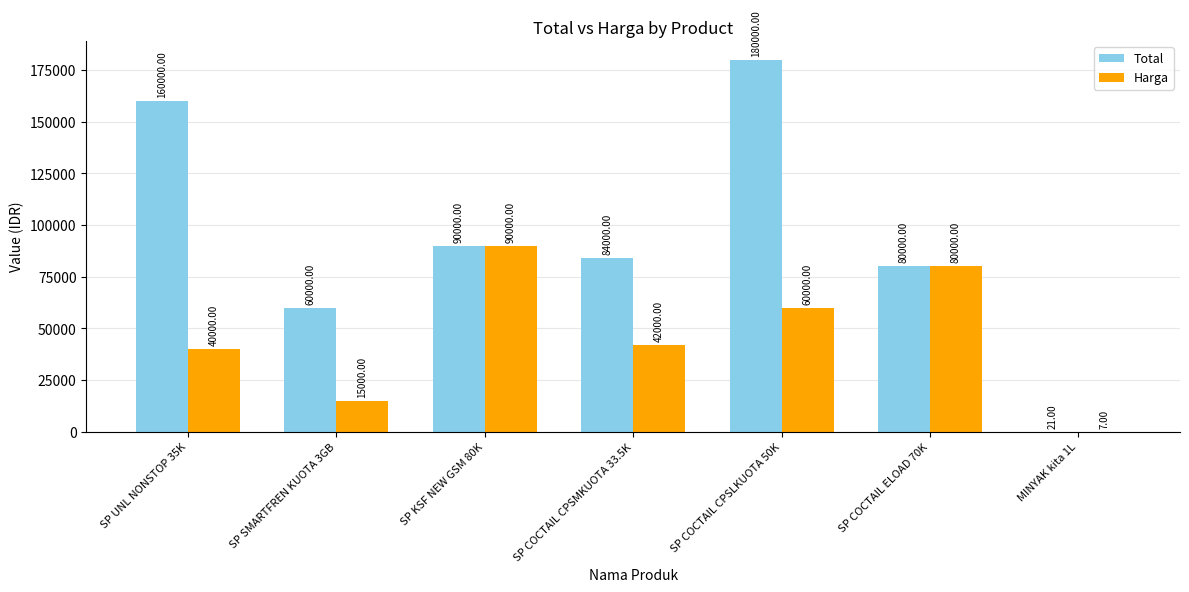

At which category is the sum across all series the highest?

SP COCTAIL CPSLKUOTA 50K